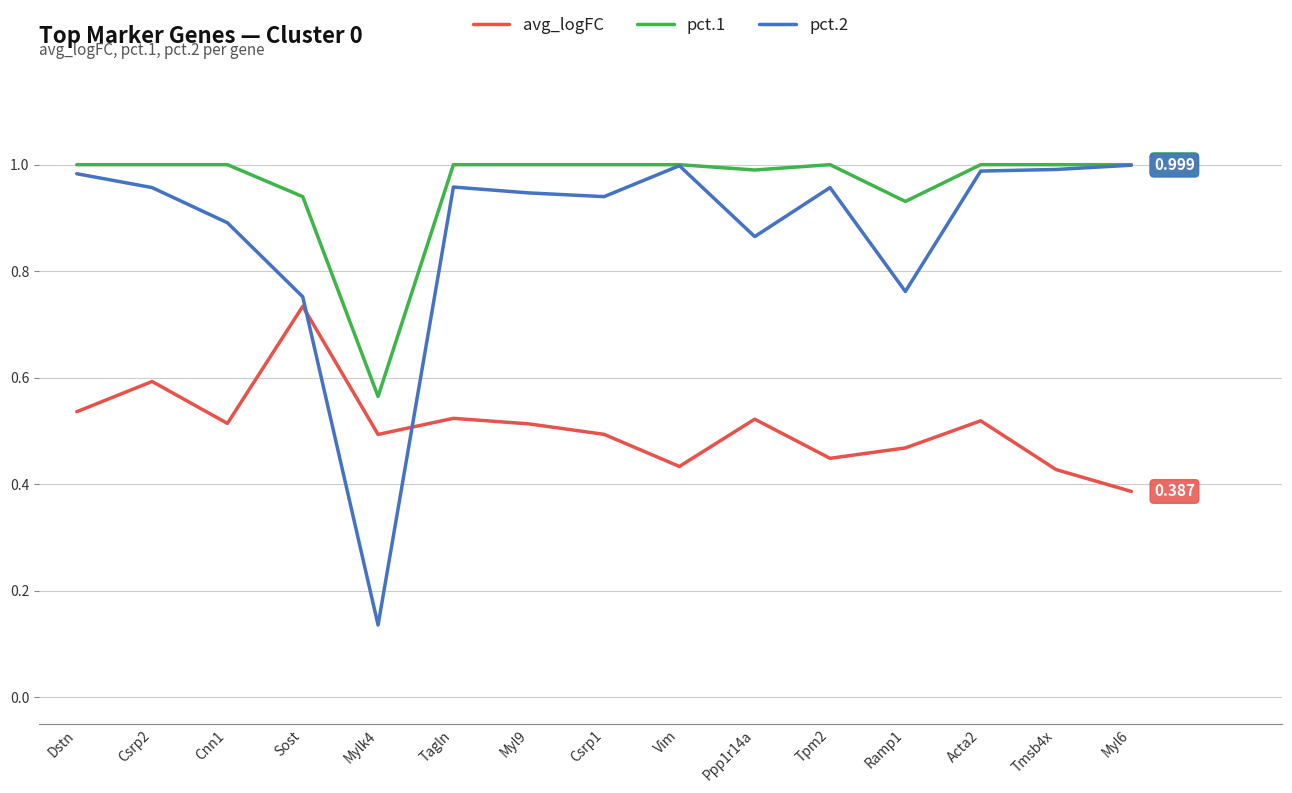

True or false: pct.1 and avg_logFC cross at least once.

False